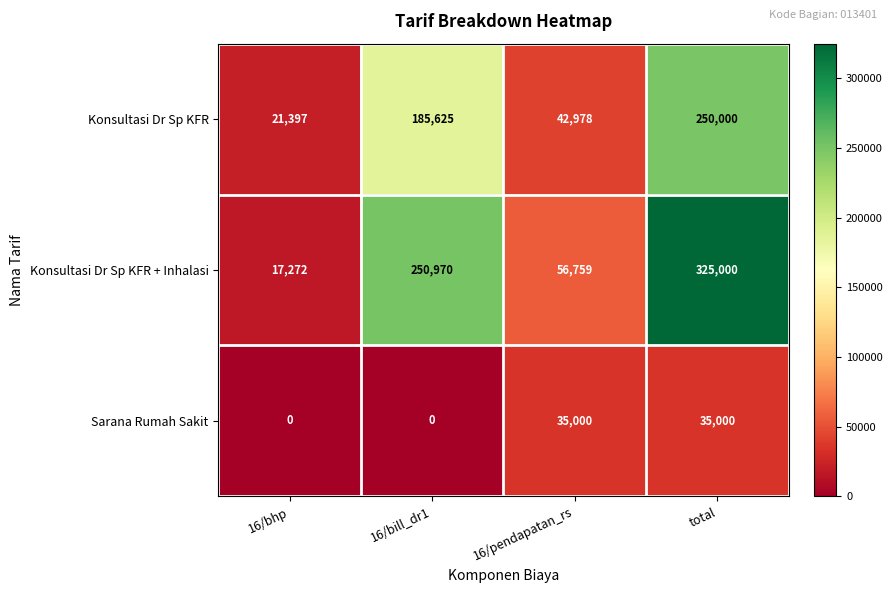

List the series in order of their peak value, lowest first.

Sarana Rumah Sakit, Konsultasi Dr Sp KFR, Konsultasi Dr Sp KFR + Inhalasi